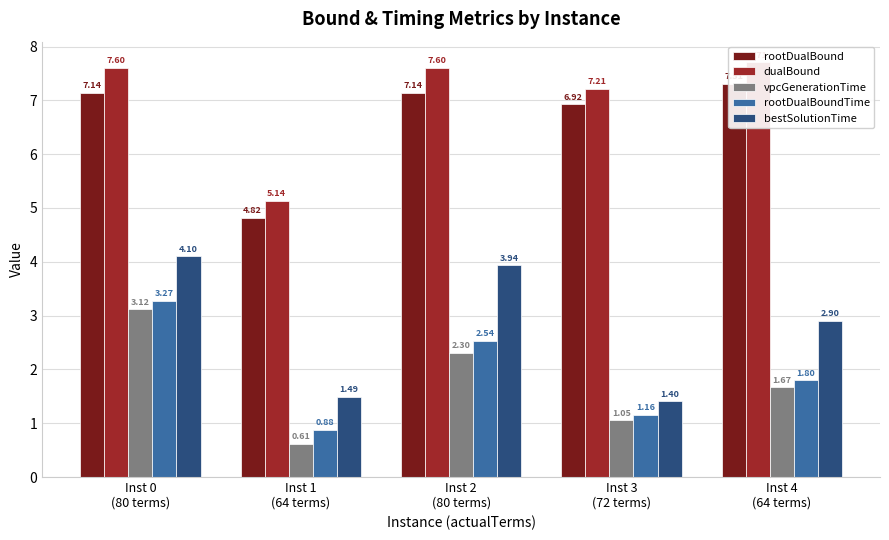

What is the difference between the second highest and minimum values in the rootDualBoundTime series?

1.7